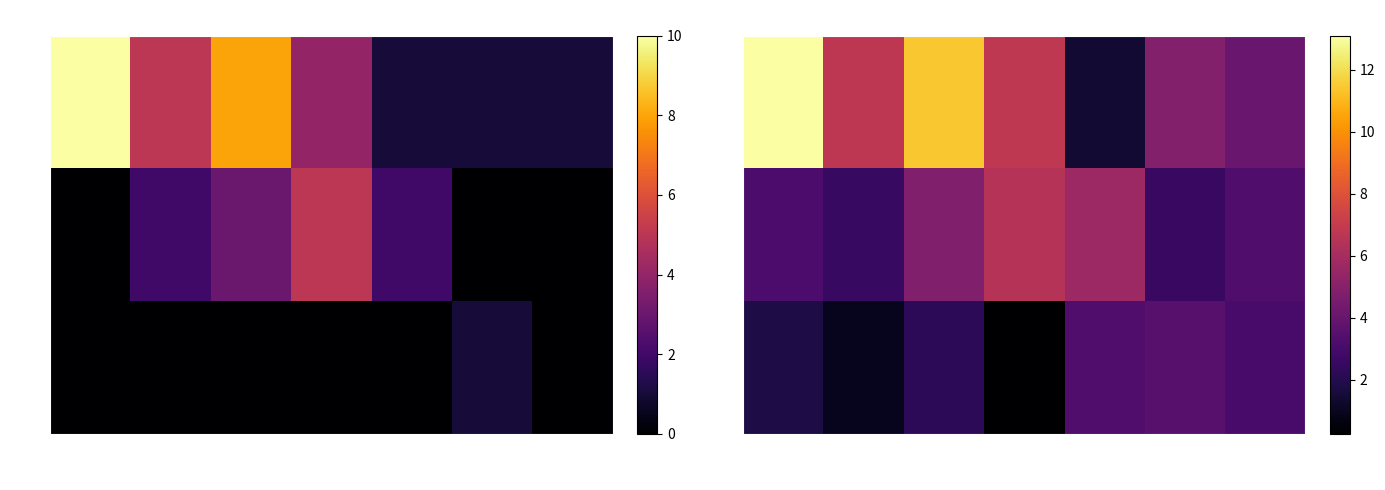

What is the difference between the maximum and second lowest values in the 1 series?

3.9